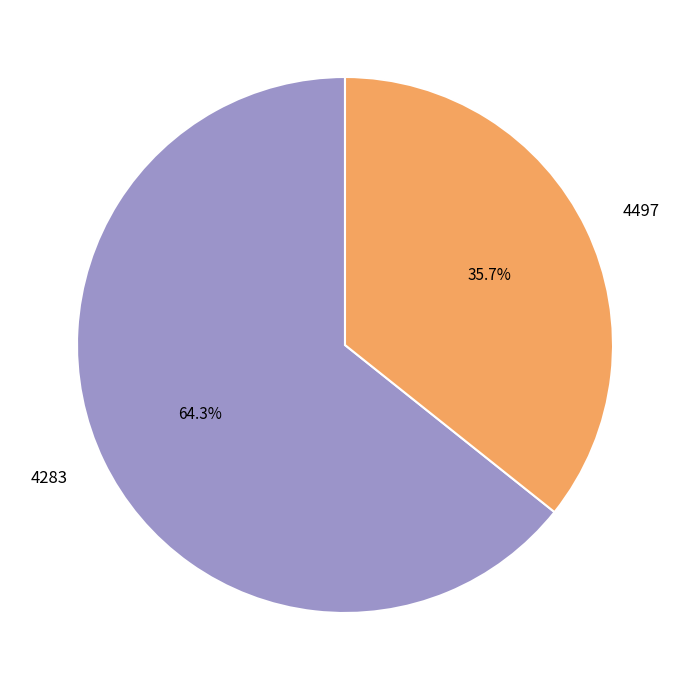

How much of the chart is everything except 4497?

64.3%